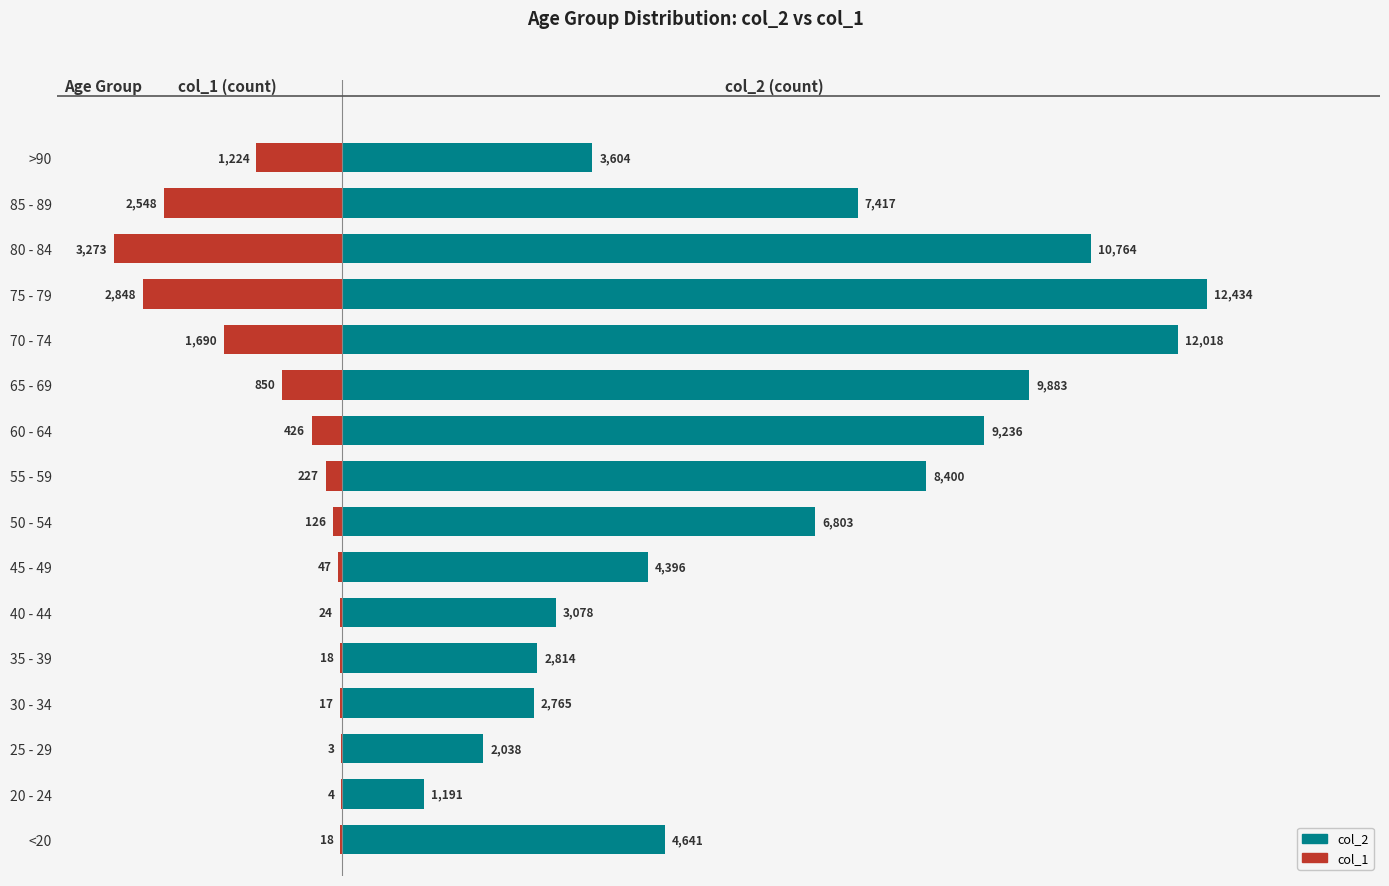

How many values in the col_1 series are below -126?

8